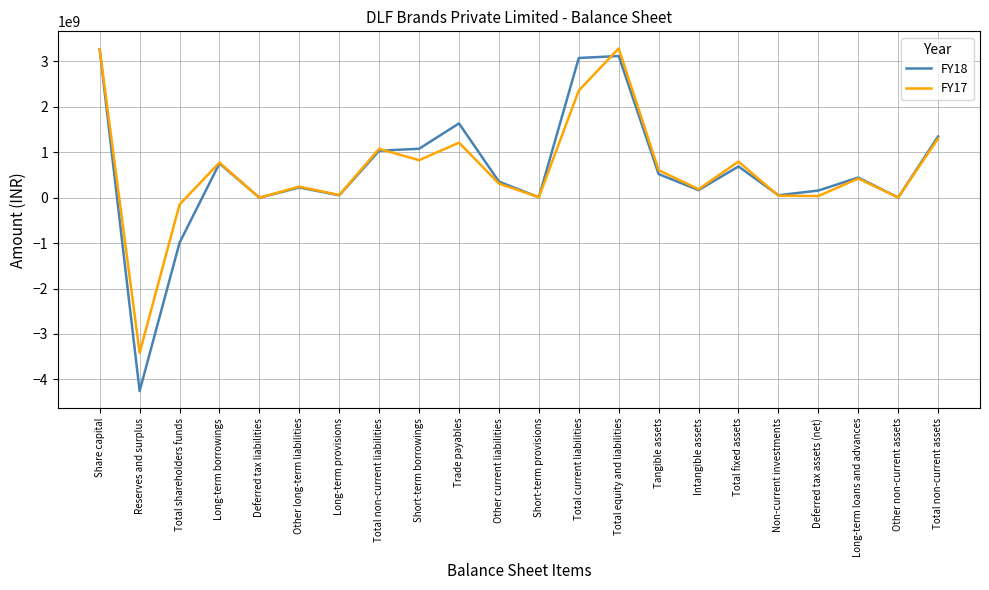

What is the maximum value for FY18?

3266800000